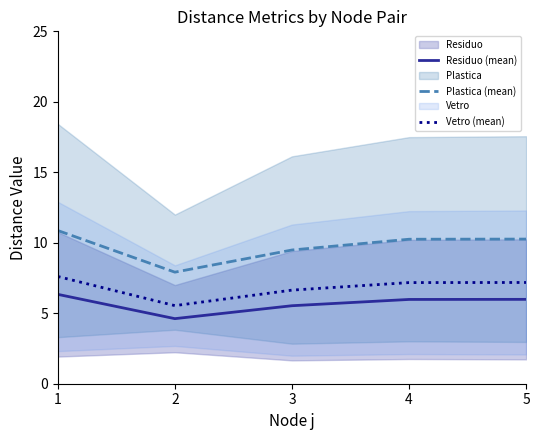

At which label does Plastica (mean) first exceed 10?

1